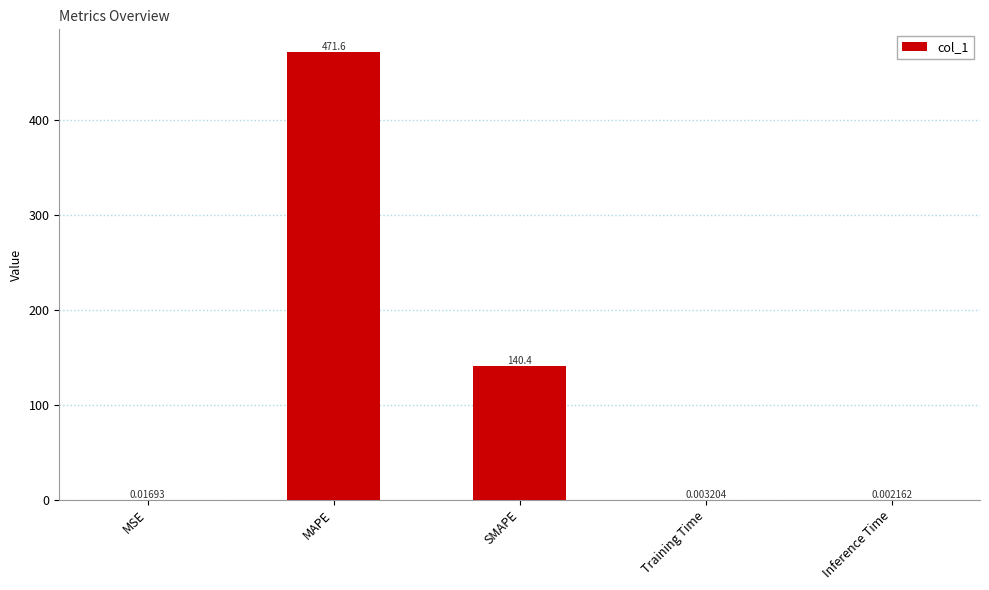

At which category does the chart reach its peak across all series?

MAPE